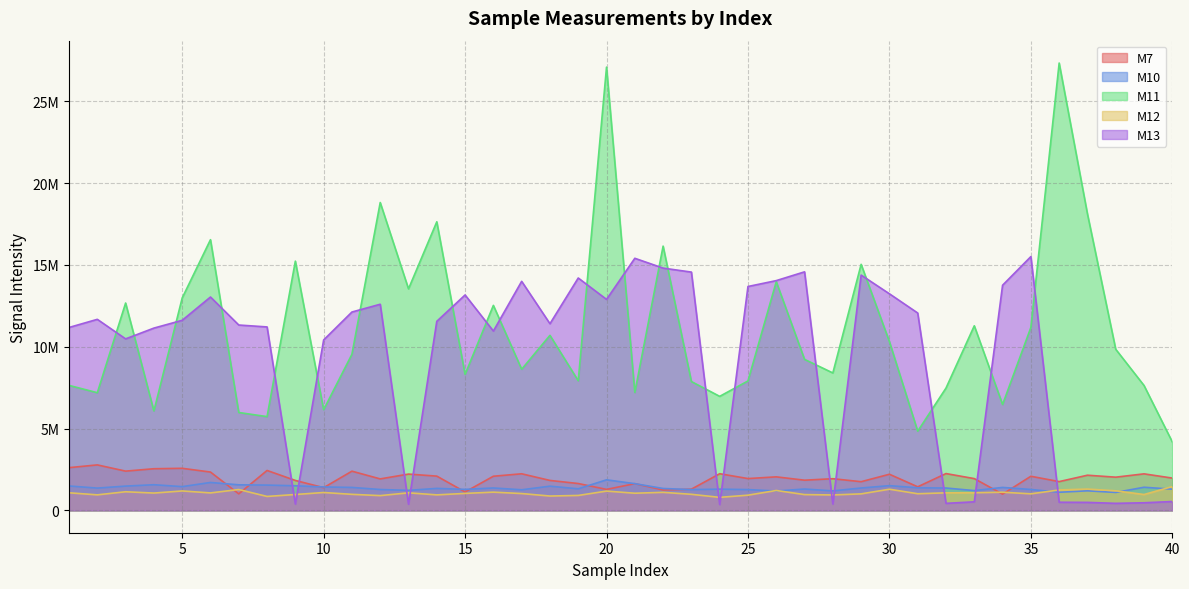

At which label does M12 reach its peak?

40